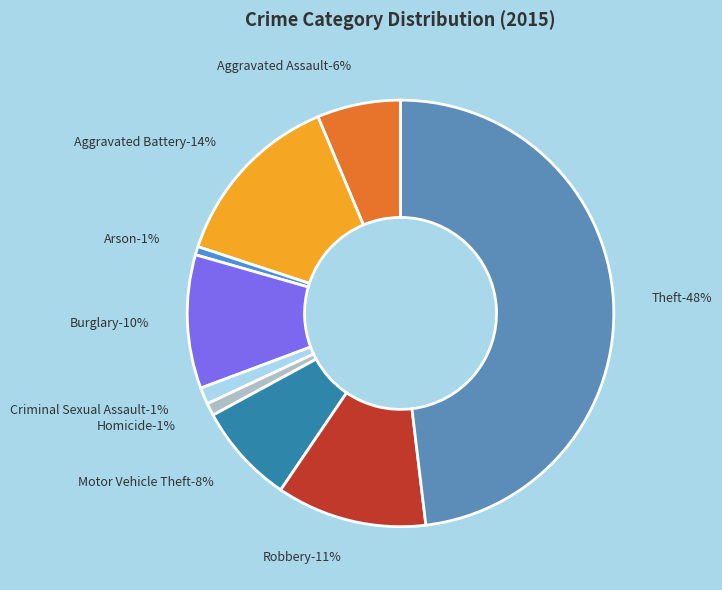

Approximately how many times larger is the value at Aggravated Battery compared to Criminal Sexual Assault?

10.8